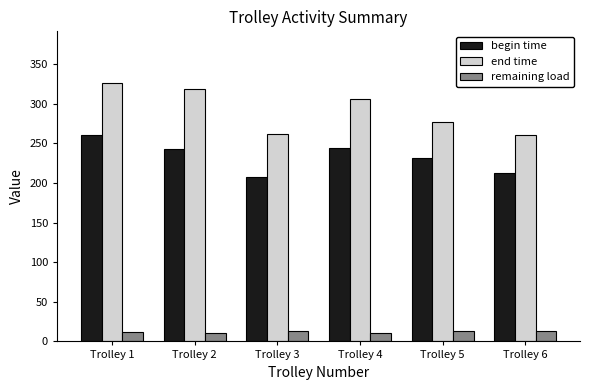

Which category has the highest value in the end time series?

Trolley 1